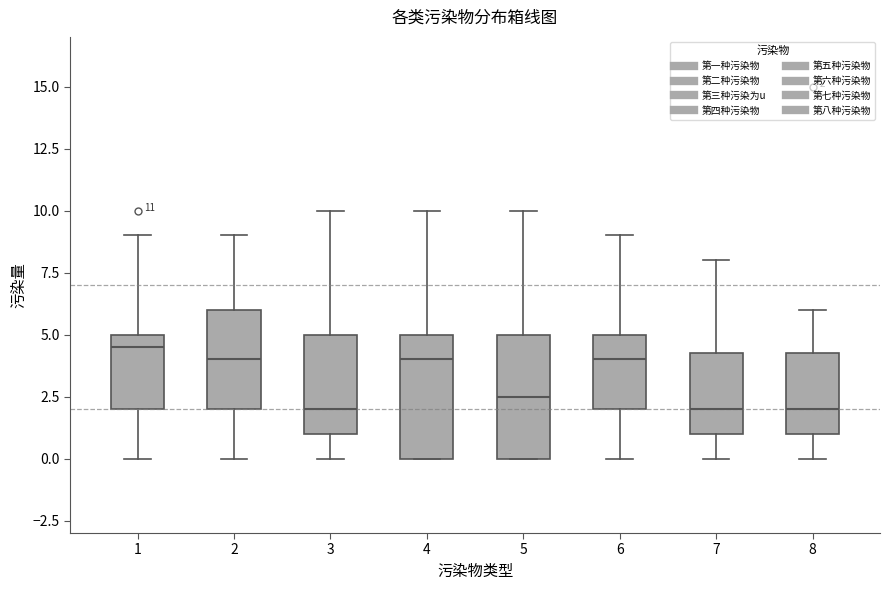

Which box has the highest median line?

1